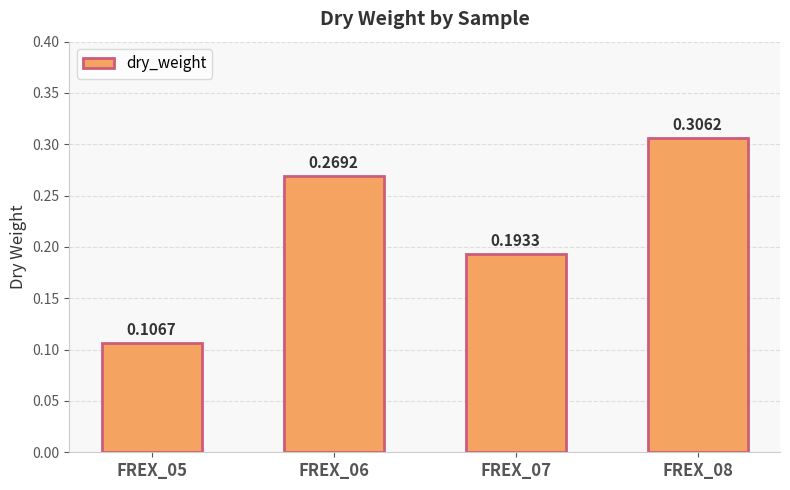

Are the bars grouped side by side (vs. stacked)?

No